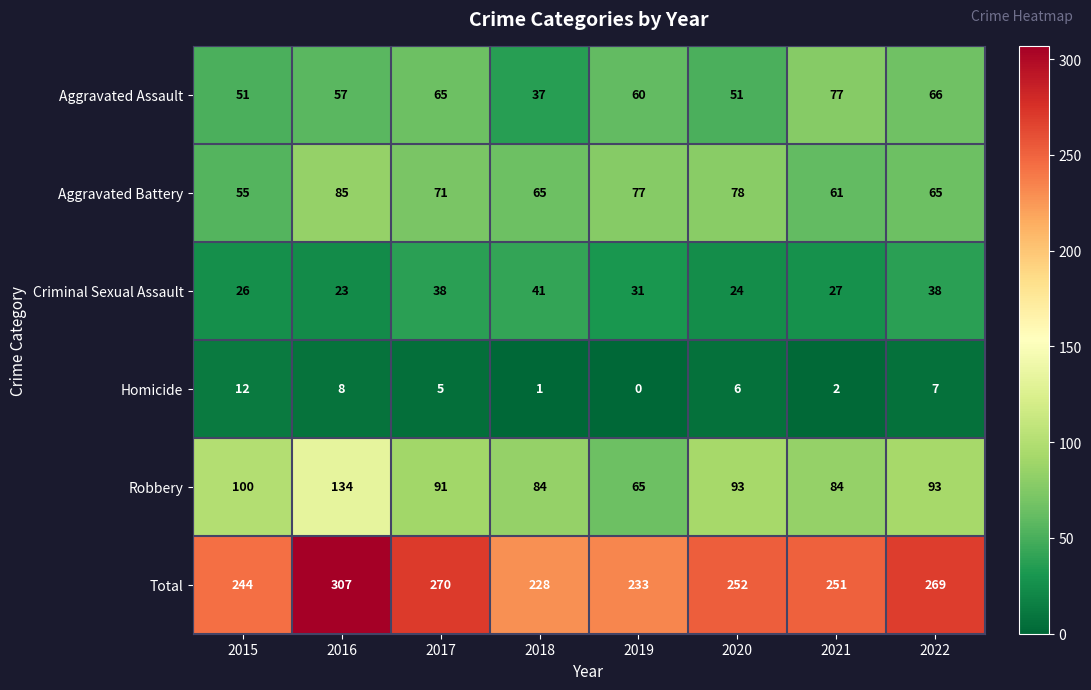

Is it true that Criminal Sexual Assault equals 50 at 2022?

False